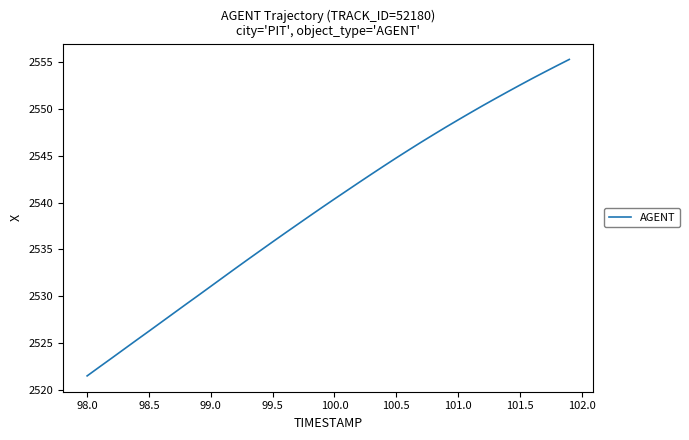

What is the maximum value shown in the chart?

2555.3